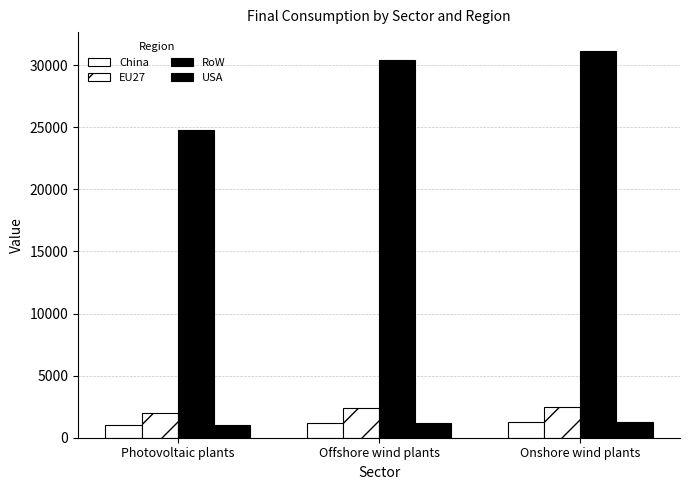

Count the number of categories in the chart.

3